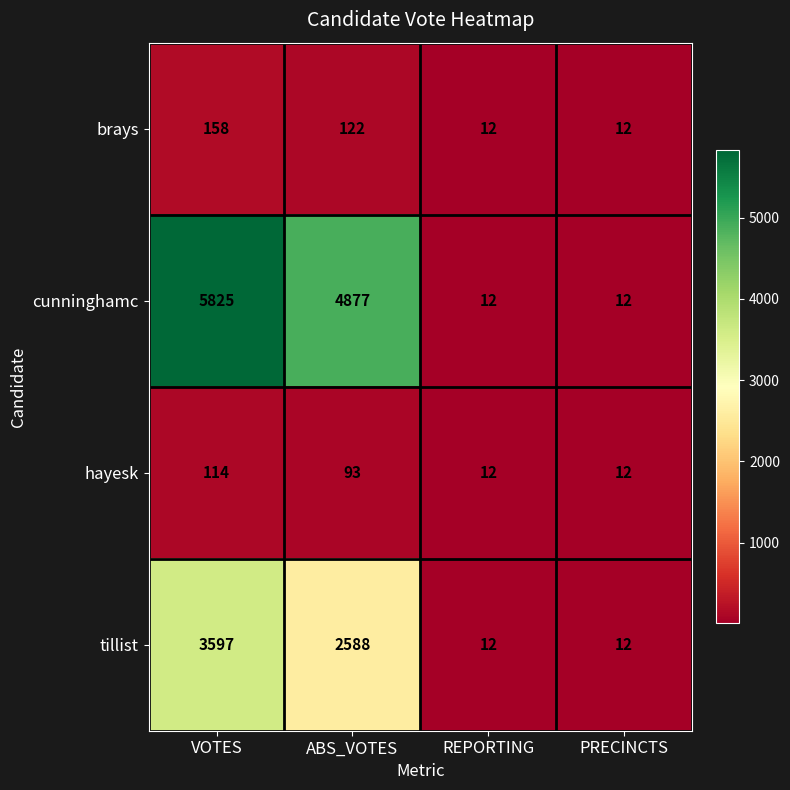

The brays series shows 164 at ABS_VOTES. True or false?

False